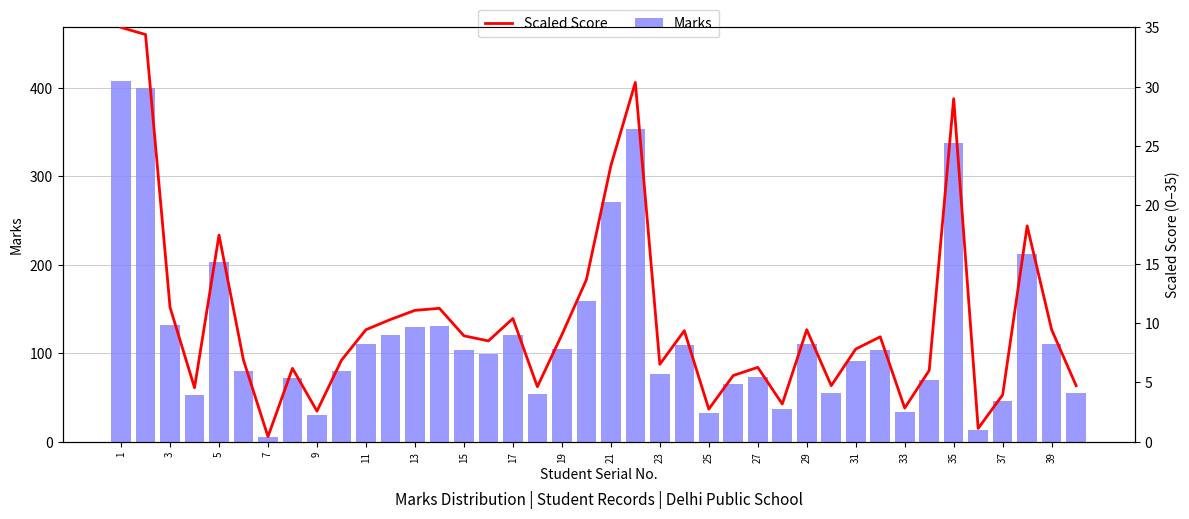

Reading left to right, list all the values displayed in this chart.

Marks: 407.0	400.0	132.0	53.0	203.0	80.0	5.0	72.0	30.0	80.0	110.0	120.0	129.0	131.0	104.0	99.0	121.0	54.0	105.0	159.0	271.0	353.0	76.0	109.0	32.0	65.0	73.0	37.0	110.0	55.0	91.0	103.0	33.0	70.0	337.0	13.0	46.0	212.0	110.0	55.0
Scaled Score: 35.0	34.4	11.4	4.6	17.5	6.9	0.4	6.2	2.6	6.9	9.5	10.3	11.1	11.3	8.9	8.5	10.4	4.6	9.0	13.7	23.3	30.4	6.5	9.4	2.8	5.6	6.3	3.2	9.5	4.7	7.8	8.9	2.8	6.0	29.0	1.1	4.0	18.2	9.5	4.7